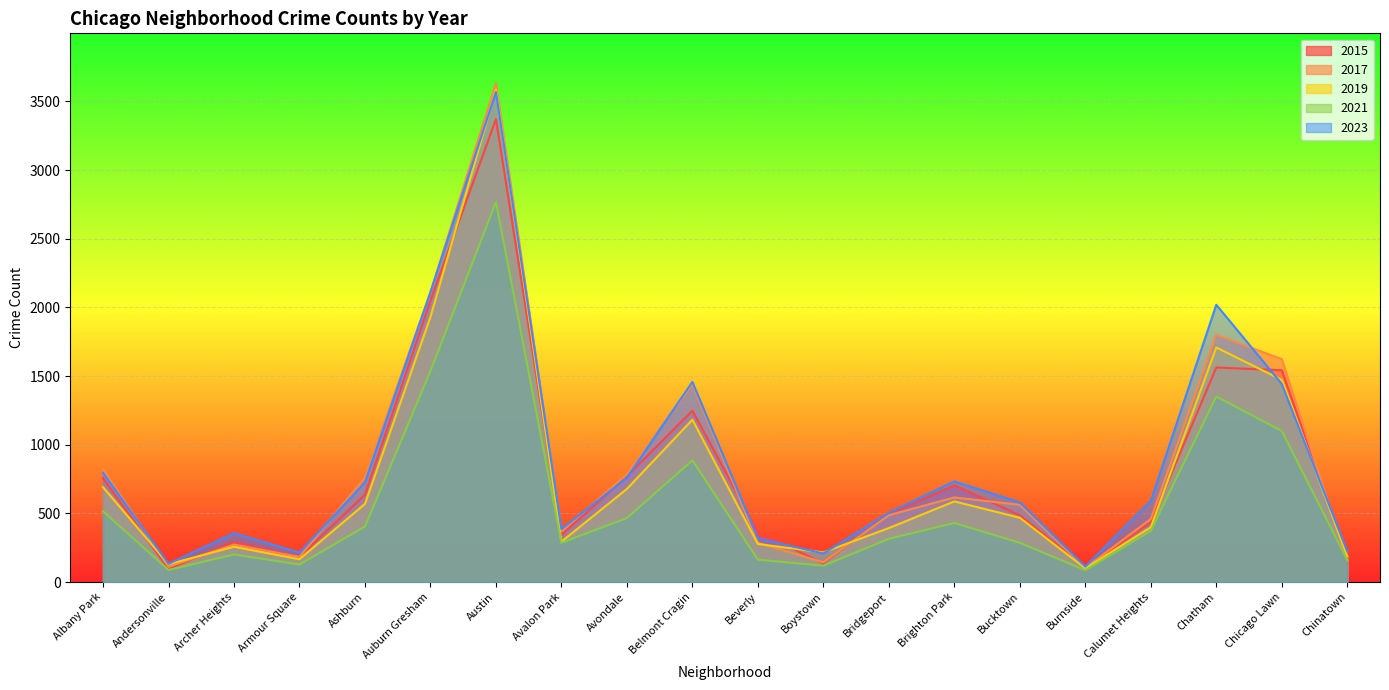

At which category does 2015 reach its first local valley?

Andersonville